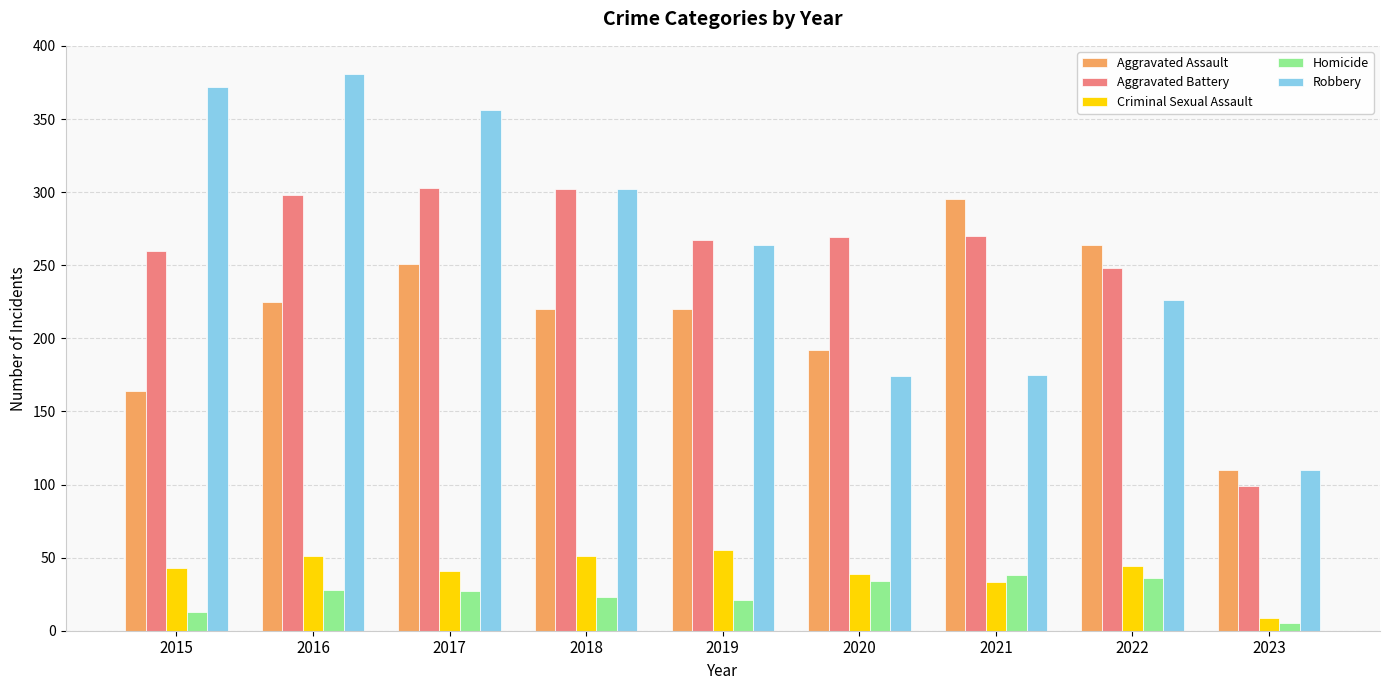

At which label does Aggravated Assault first exceed 220?

2016